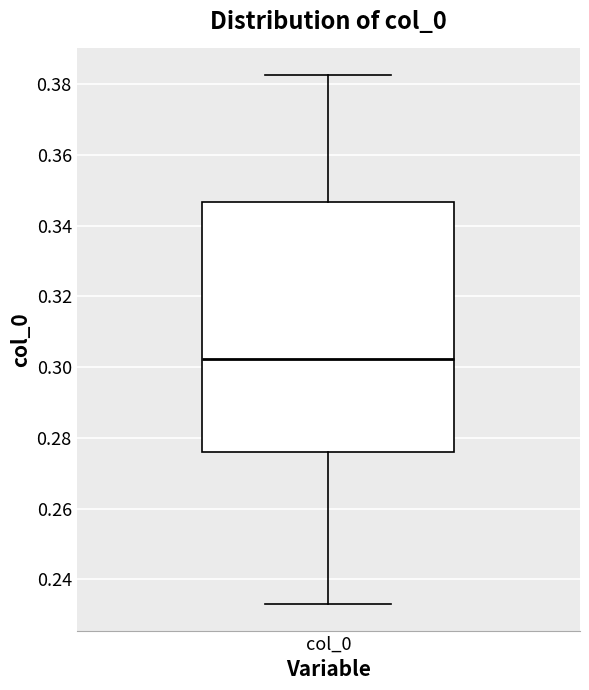

Read this box plot against the y-axis: the position of the median line, the range covered by the box, and the ends of both whiskers. The values are not printed on the chart, so give them approximately, as read against the axis.

median 0.302, box 0.276 to 0.346, whiskers 0.232 to 0.382